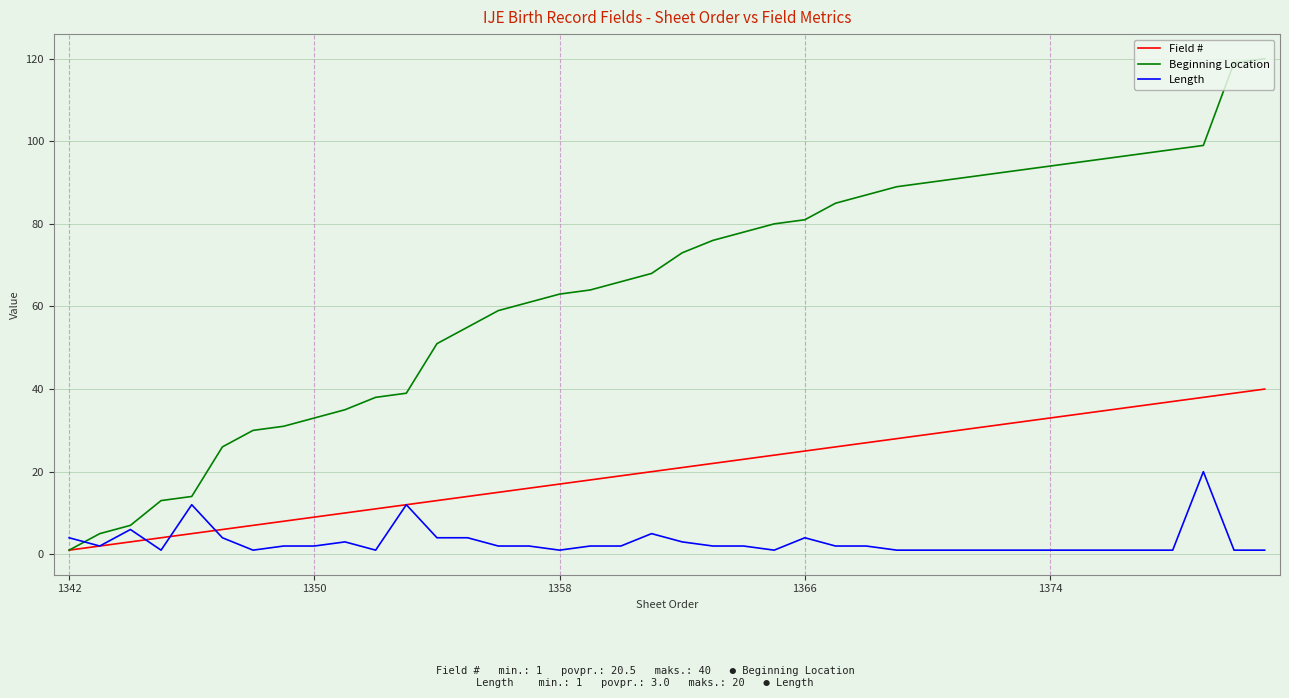

Rank the series by their average value, from lowest to highest.

Length, Field #, Beginning Location